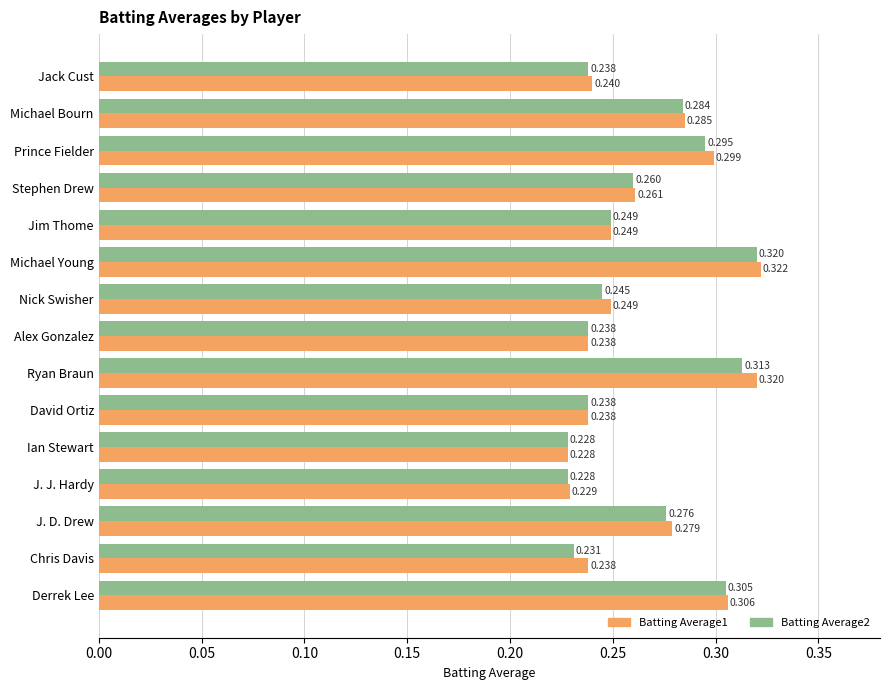

At which label does Batting Average1 reach its peak?

Michael Young